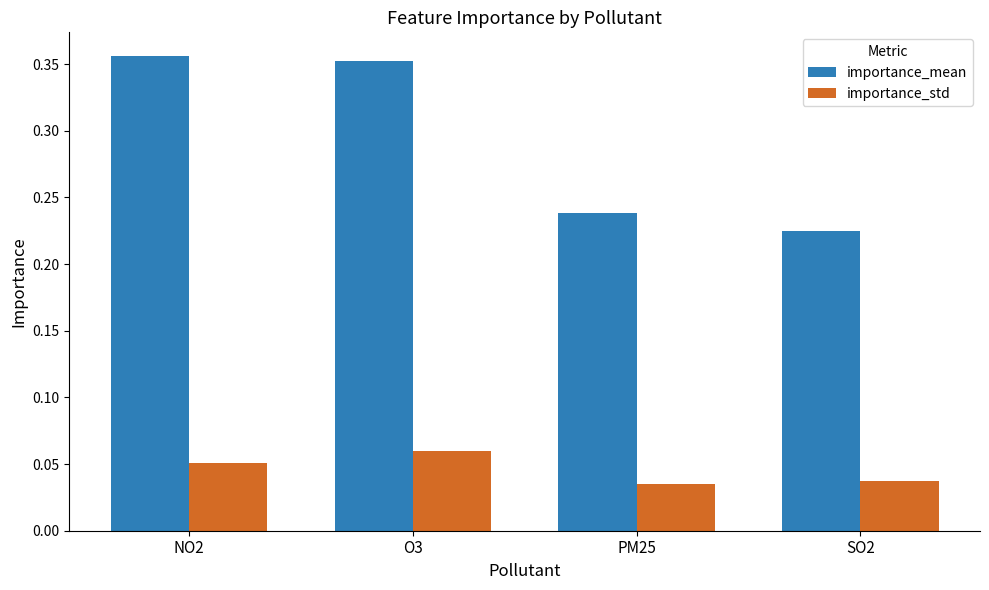

What is the sum of the importance_mean values at PM25 and SO2?

0.5